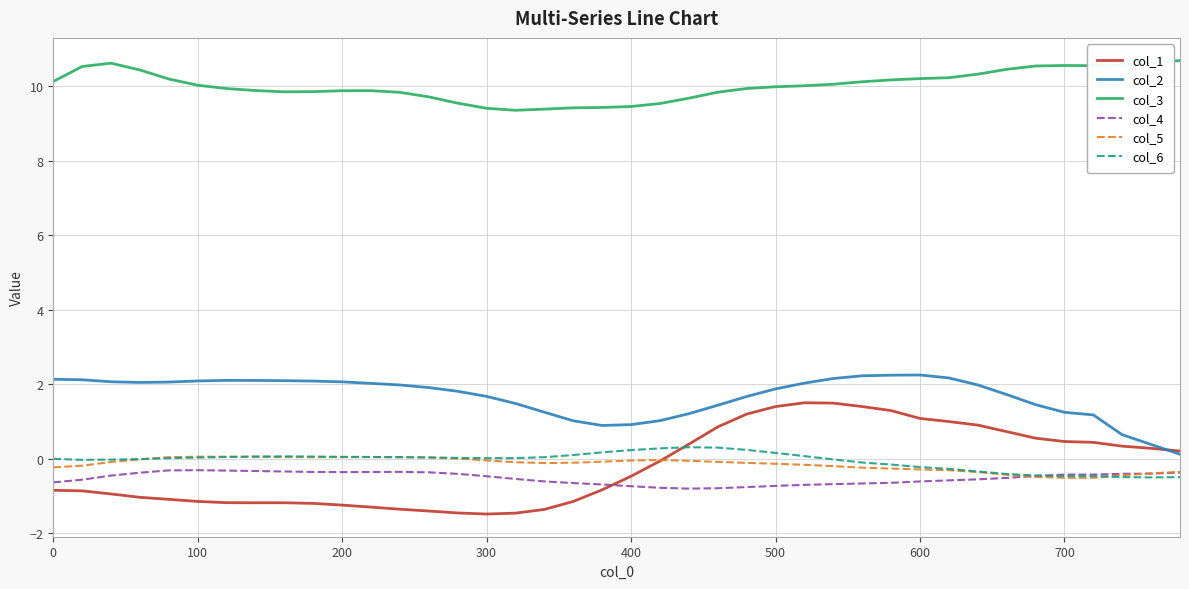

Which series has the largest total across all categories?

col_3